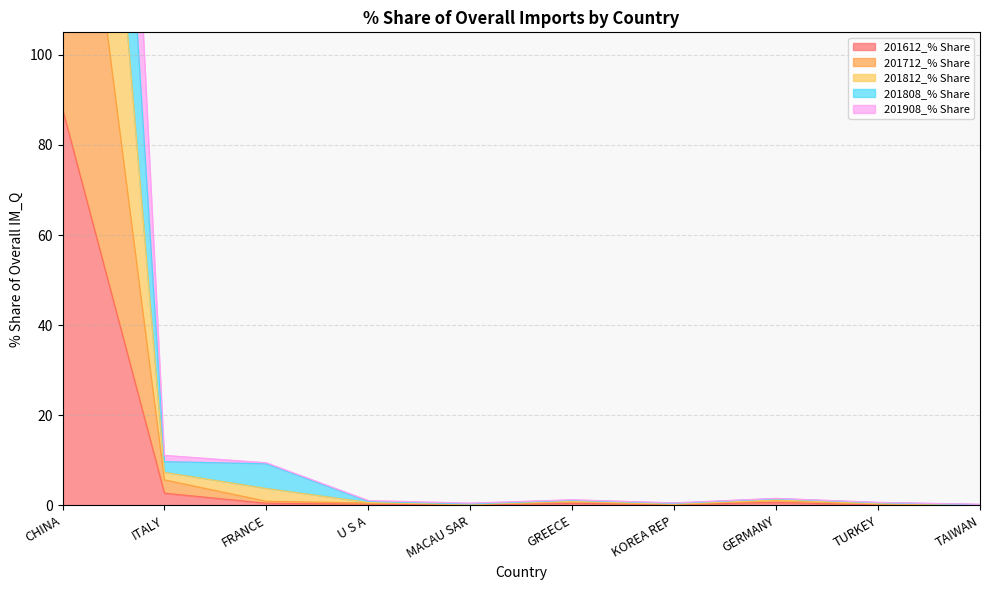

Is it true that 201712_% Share equals 1.3 at GREECE?

False